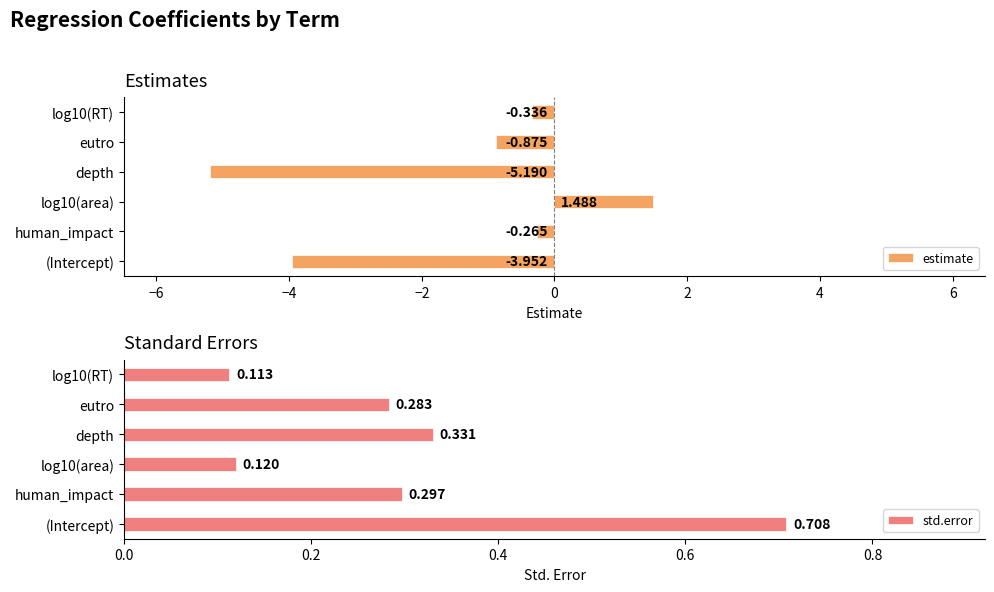

The value of std.error at human_impact is 0.1. True or false?

False